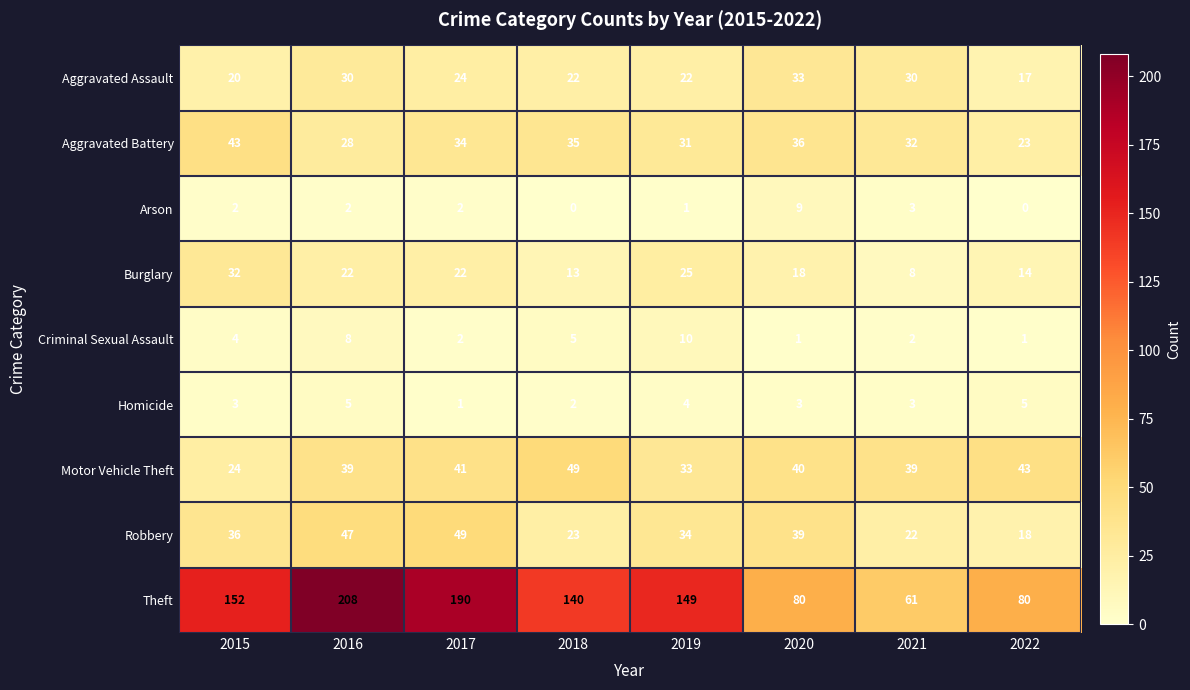

Where is Arson nearest to the value 4?

2021